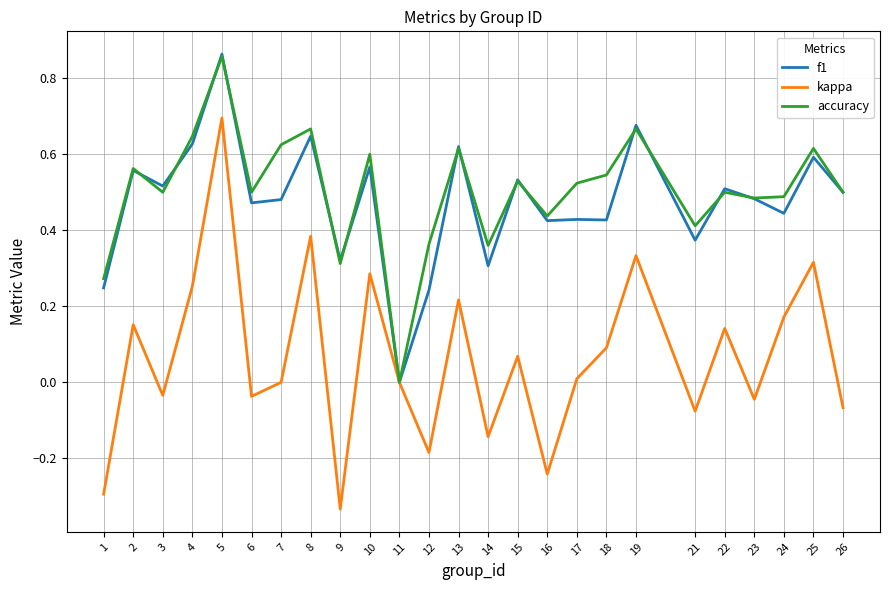

Count the number of data series in this chart.

3